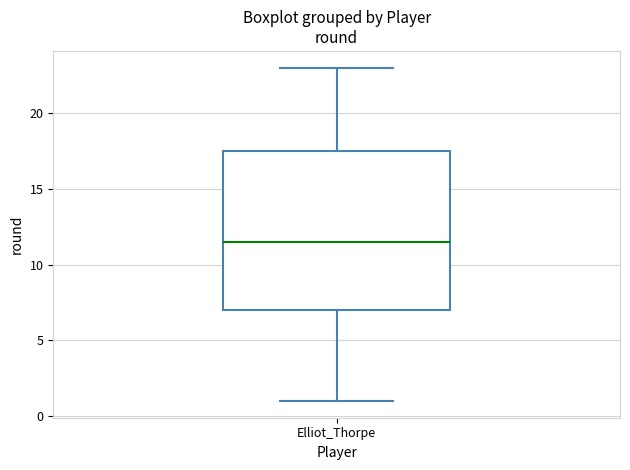

Read this box plot against the y-axis: the position of the median line, the range covered by the box, and the ends of both whiskers. The values are not printed on the chart, so give them approximately, as read against the axis.

median 11.5, box 7.0 to 17.5, whiskers 1.0 to 23.0